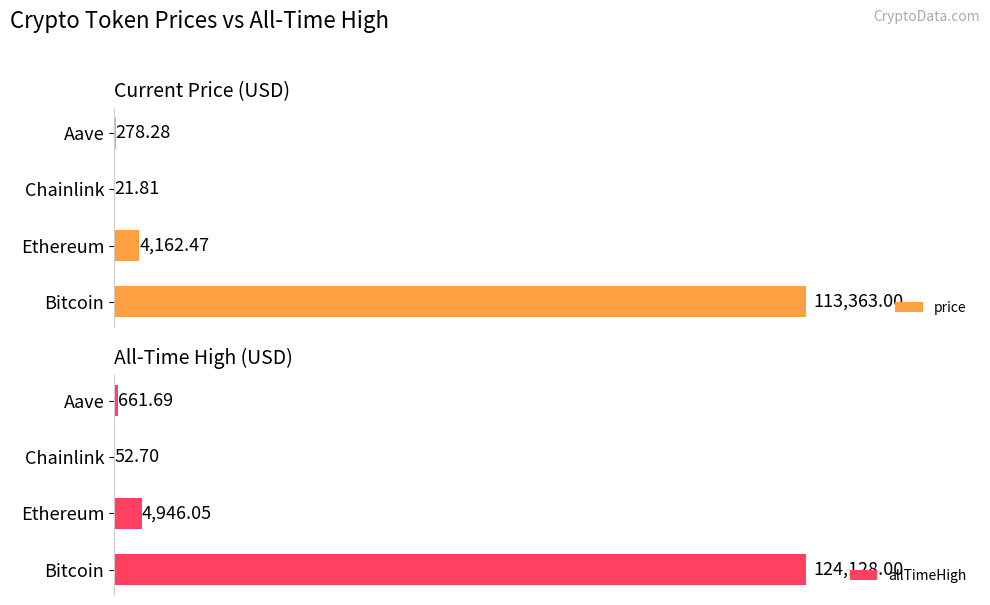

What are all the series names shown in the legend?

price, allTimeHigh